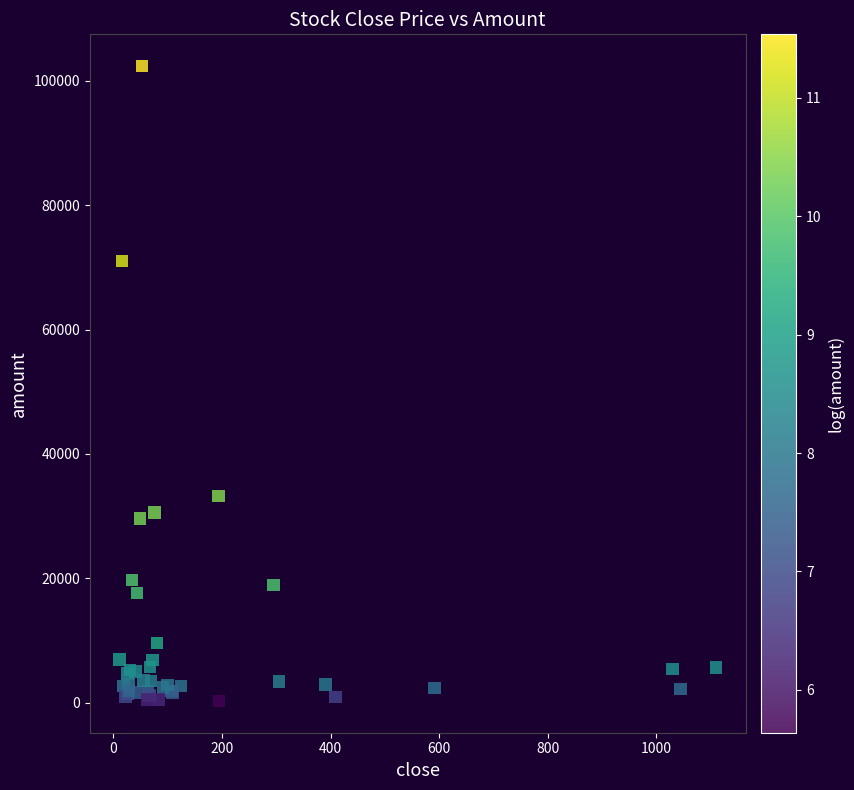

What Y value in the scatter plot is closest to 51319?

33232